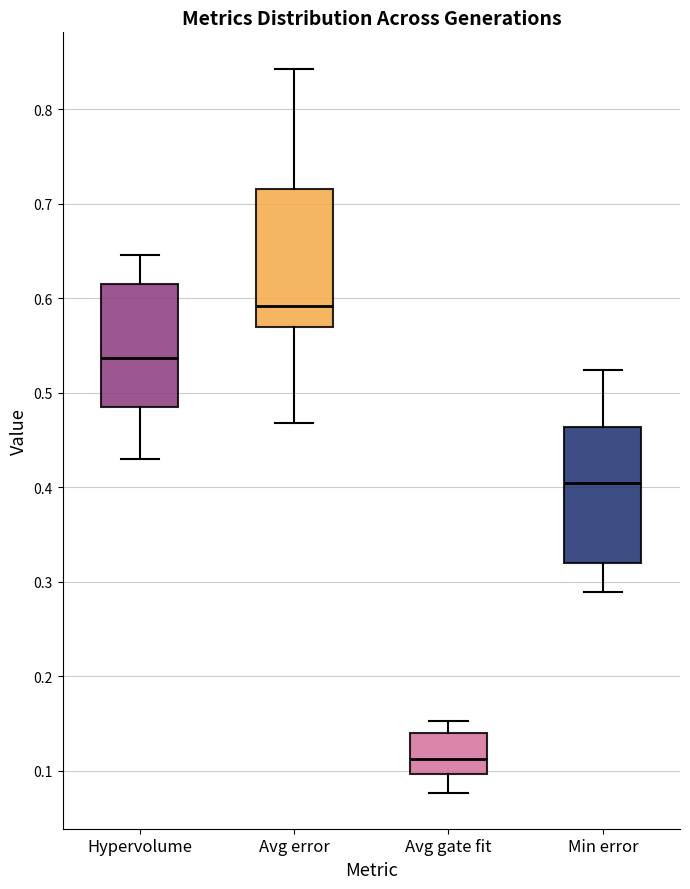

Where does the upper whisker of the box for Min error end on the y-axis? The values are not printed on the chart, so give them approximately, as read against the axis.

0.52